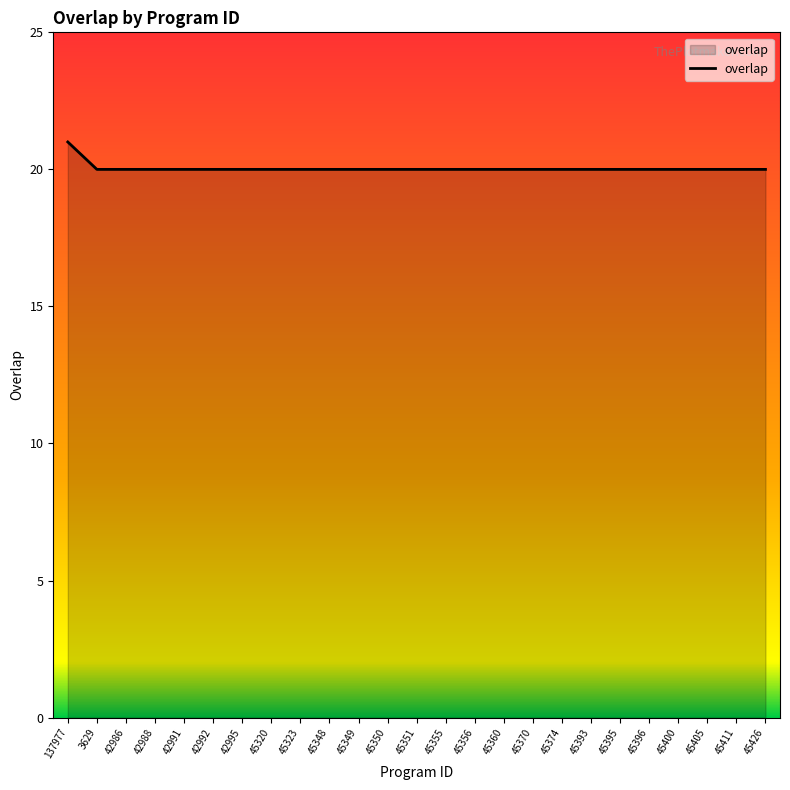

What is the ratio of the value at 45348 to the value at 45349?

1.0